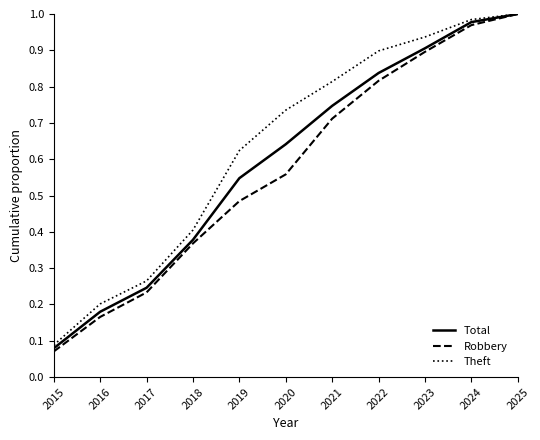

What is the sum of all Total values?

6.5